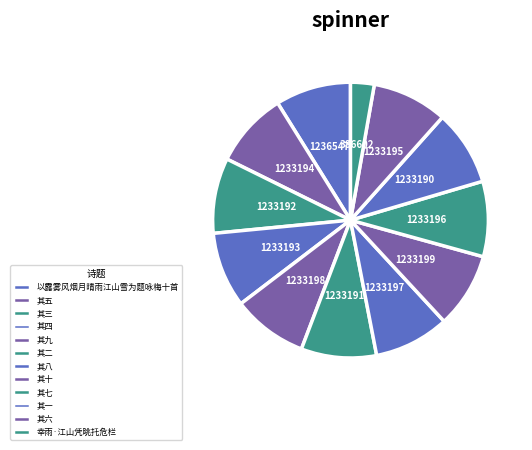

Approximately how many times larger is the value at 其六 compared to 其二?

1.0